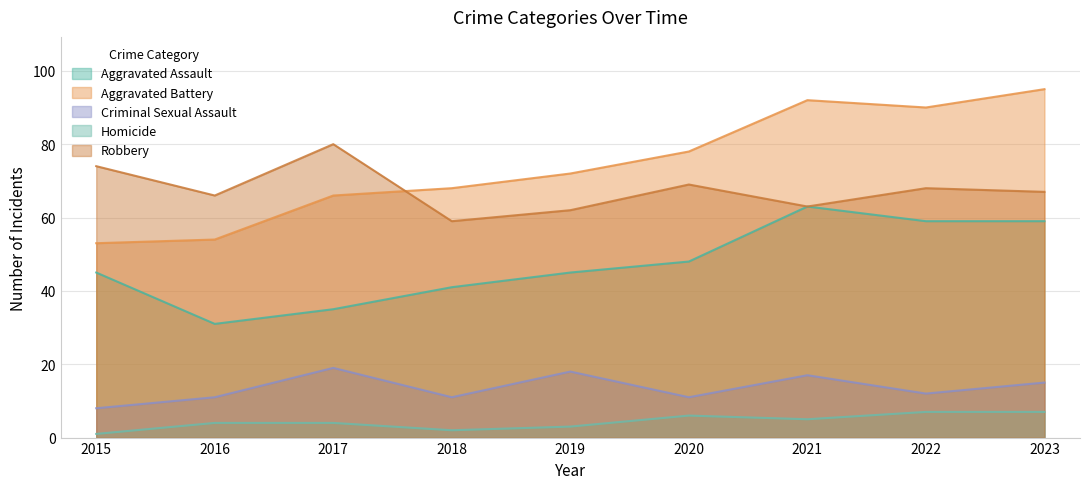

How many distinct data groups are displayed?

5